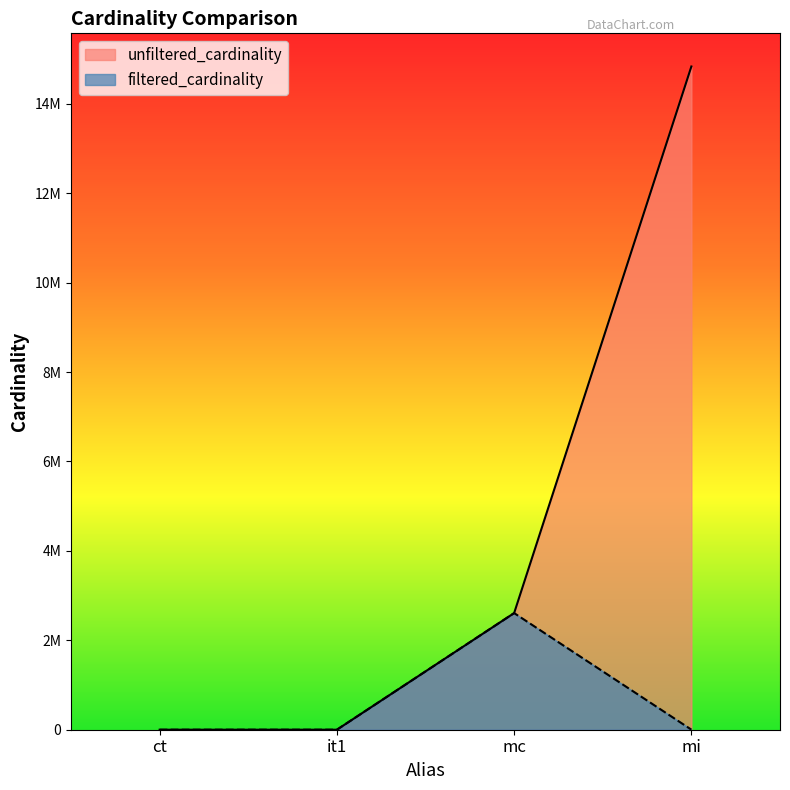

How many lines are shown in the chart?

2